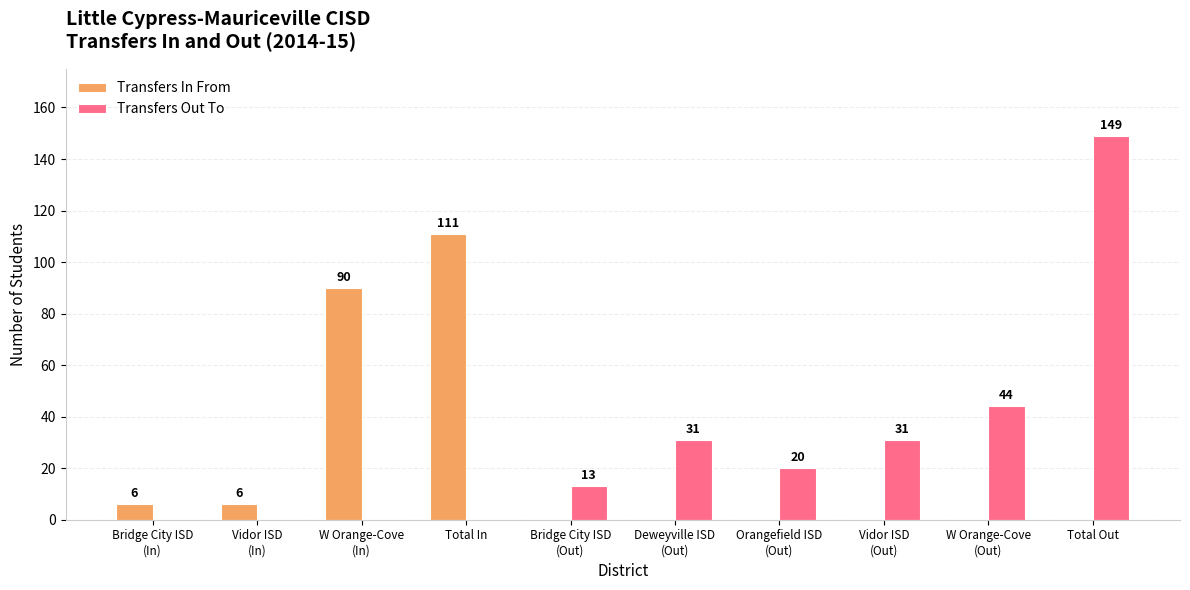

The value of Transfers In From at Total Out is 0. True or false?

True